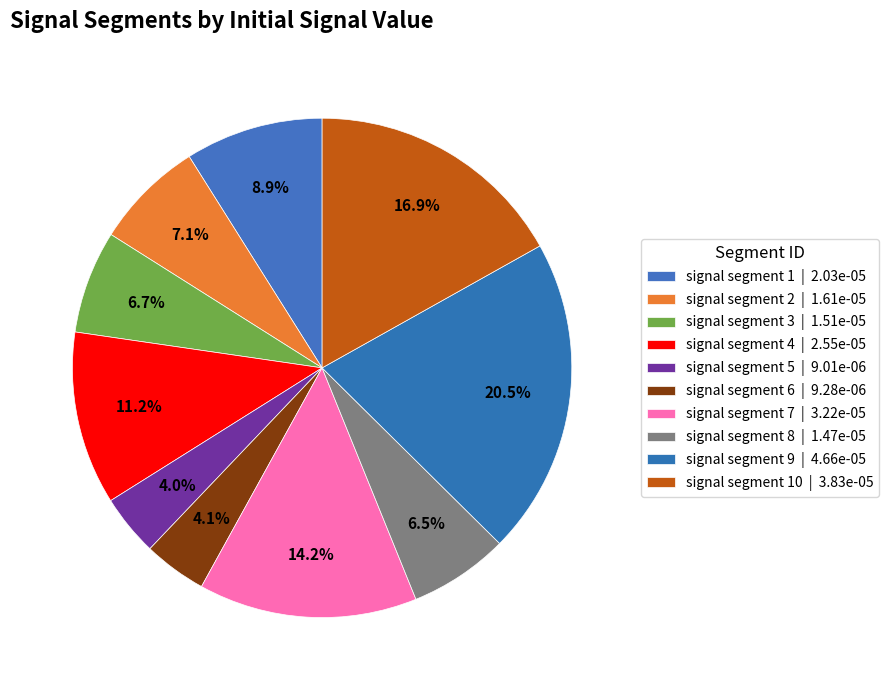

Which slice is the largest?

signal segment 9